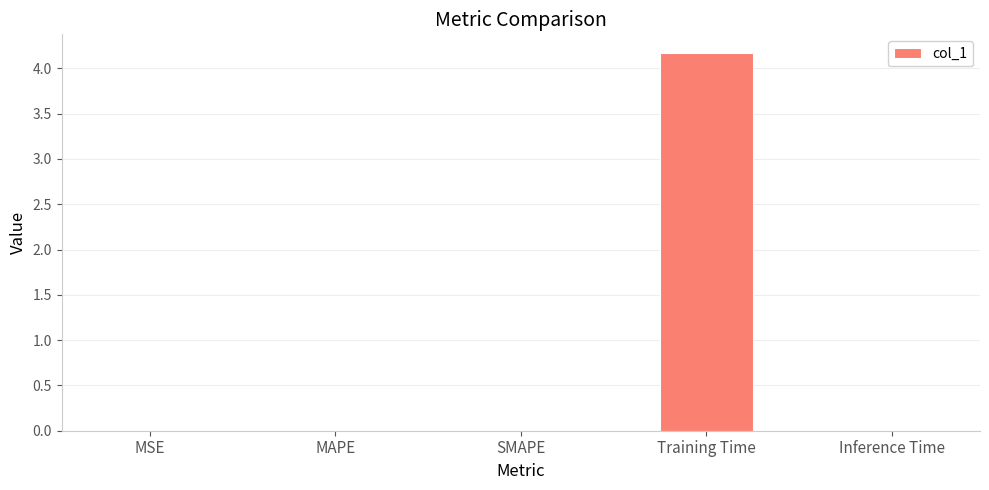

Are the bars horizontal?

No